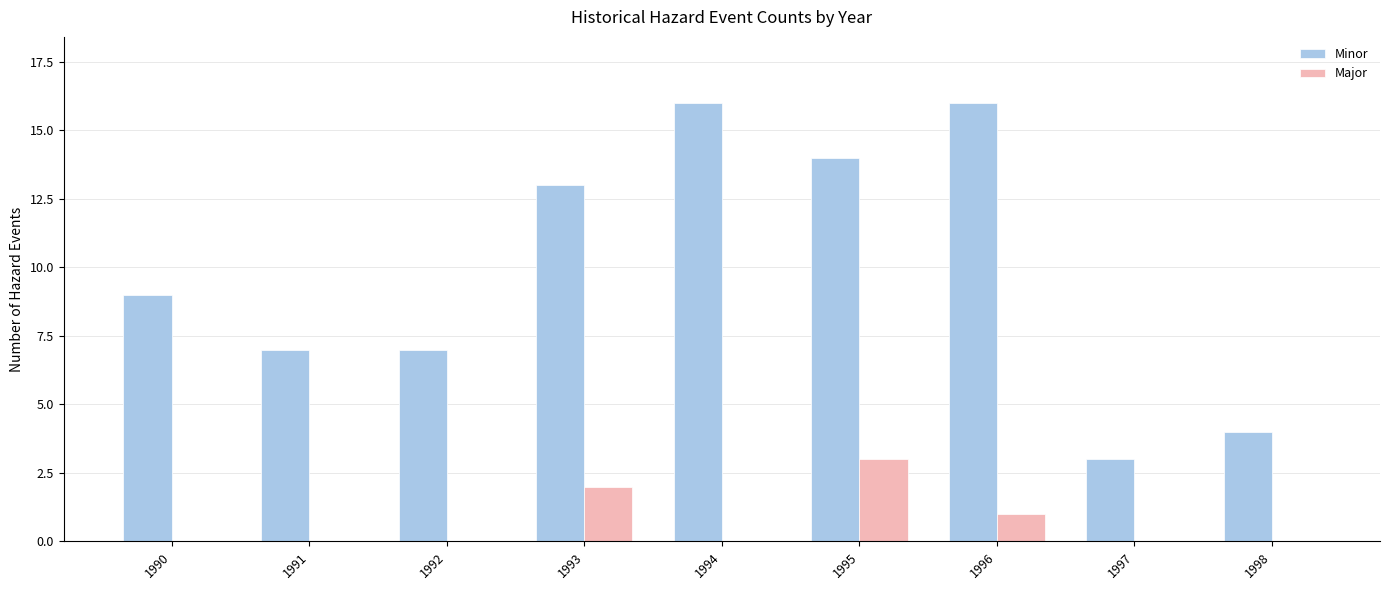

How many data points does each series have?

9